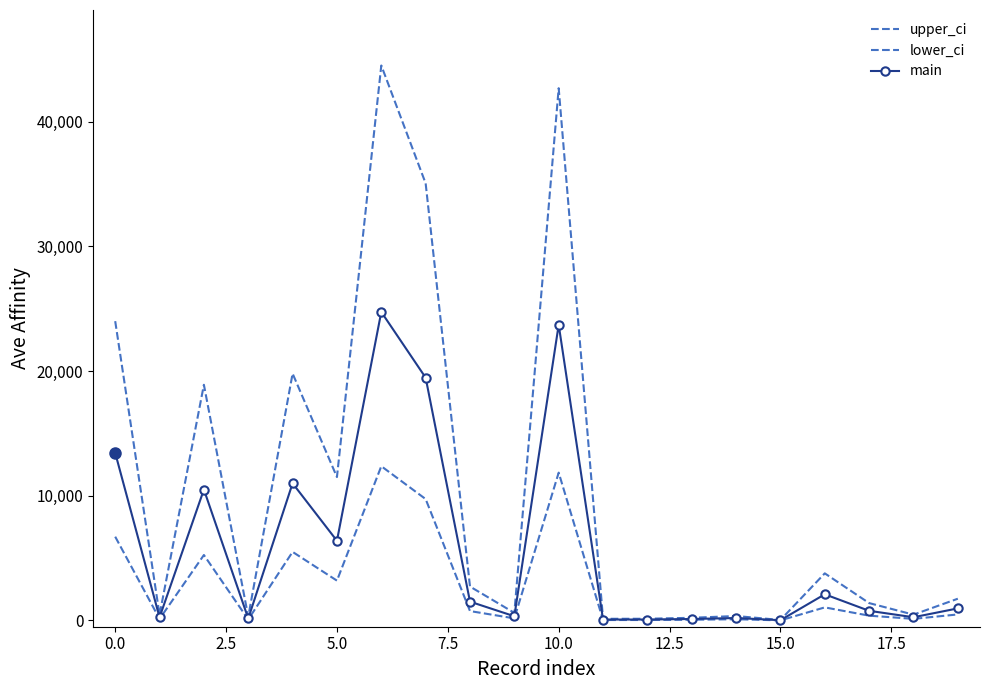

How many values in the lower_ci series exceed 485?

9